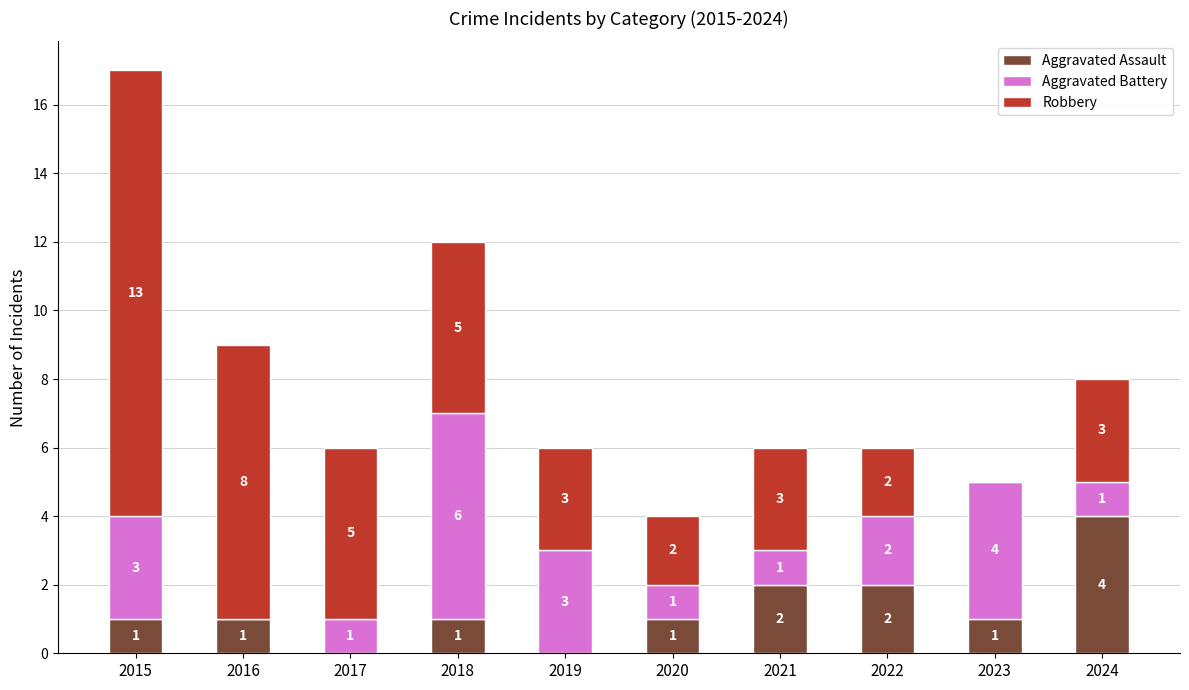

The value of Aggravated Assault at 2015 is 1. True or false?

True